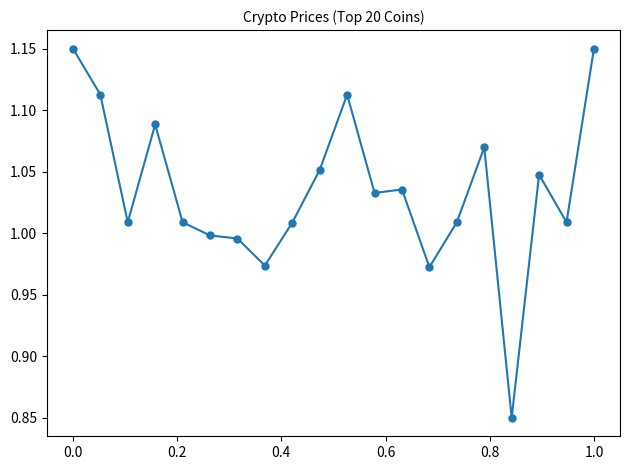

Count the number of data series in this chart.

1